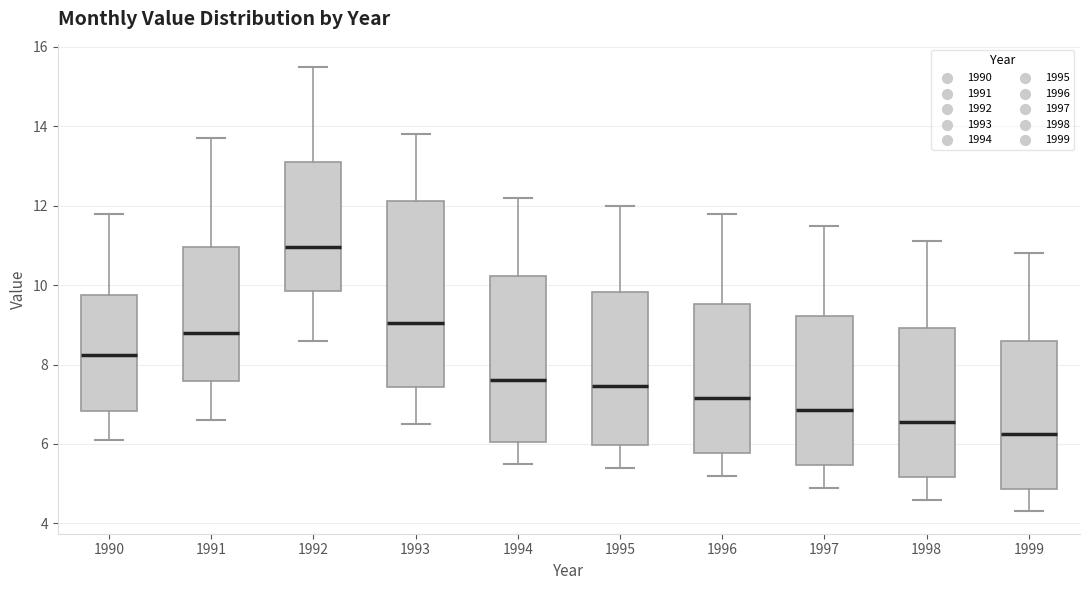

Where does the lower whisker of the box at x = 1993 end on the y-axis? The values are not printed on the chart, so give them approximately, as read against the axis.

6.6